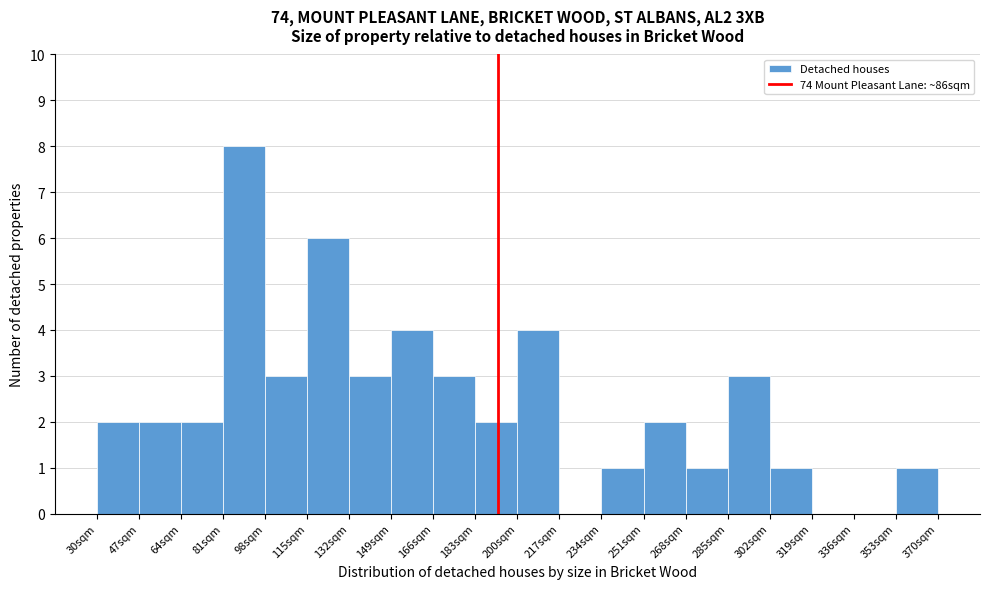

Reading left to right, transcribe this chart: for each bar, give the range it covers on the x-axis and its height. Neither the bar edges nor the heights are printed on the chart, so give them approximately, as read against the axes.

30 to 47: 2
47 to 64: 2
64 to 81: 2
81 to 98: 8
98 to 115: 3
115 to 132: 6
132 to 149: 3
149 to 166: 4
166 to 183: 3
183 to 200: 2
200 to 217: 4
217 to 234: 0
234 to 251: 1
251 to 268: 2
268 to 285: 1
285 to 302: 3
302 to 319: 1
319 to 336: 0
336 to 353: 0
353 to 370: 1